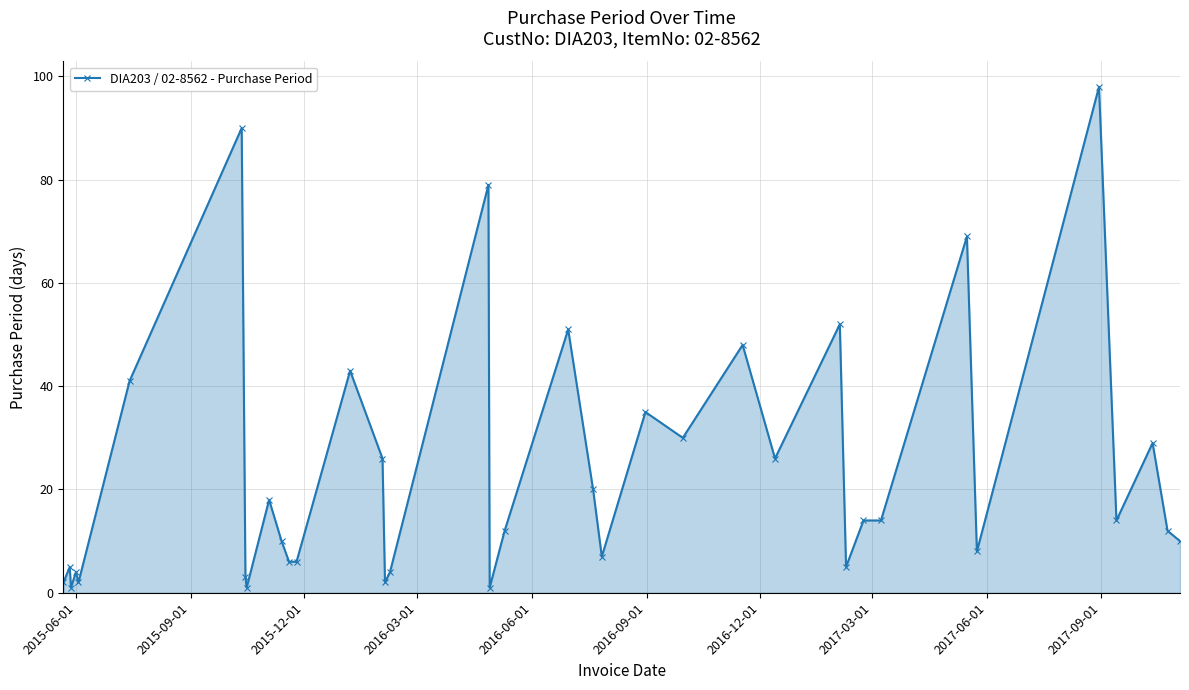

Does the chart have visible grid lines?

Yes